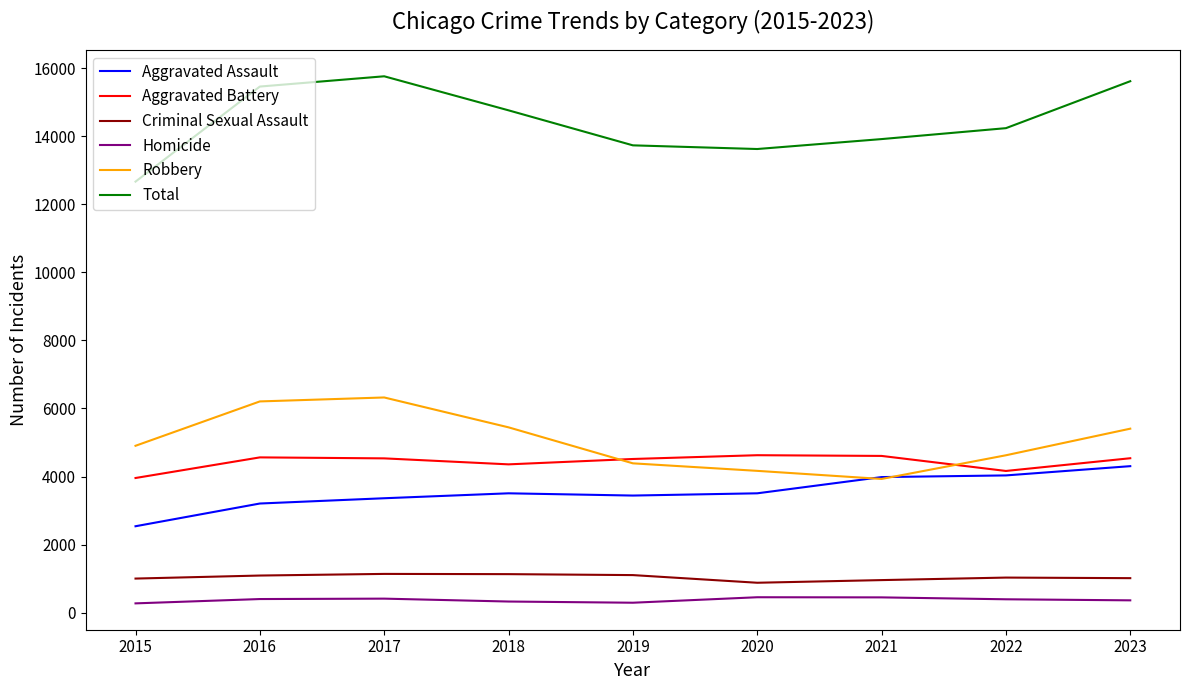

Is the value of Total at 2020 greater than the value of Aggravated Battery at 2017?

Yes